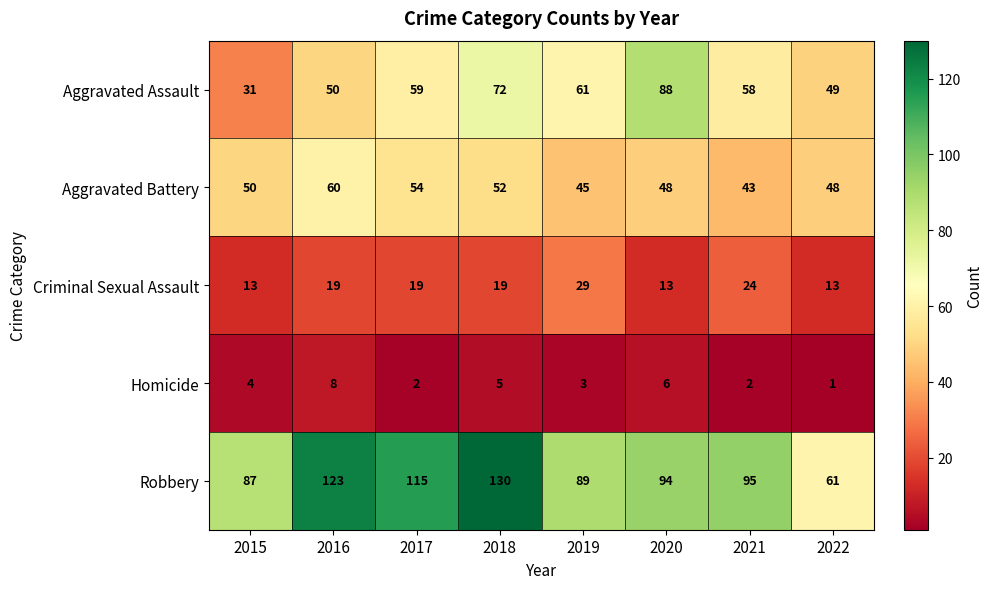

What is the difference between the second highest and minimum values in the Criminal Sexual Assault series?

11